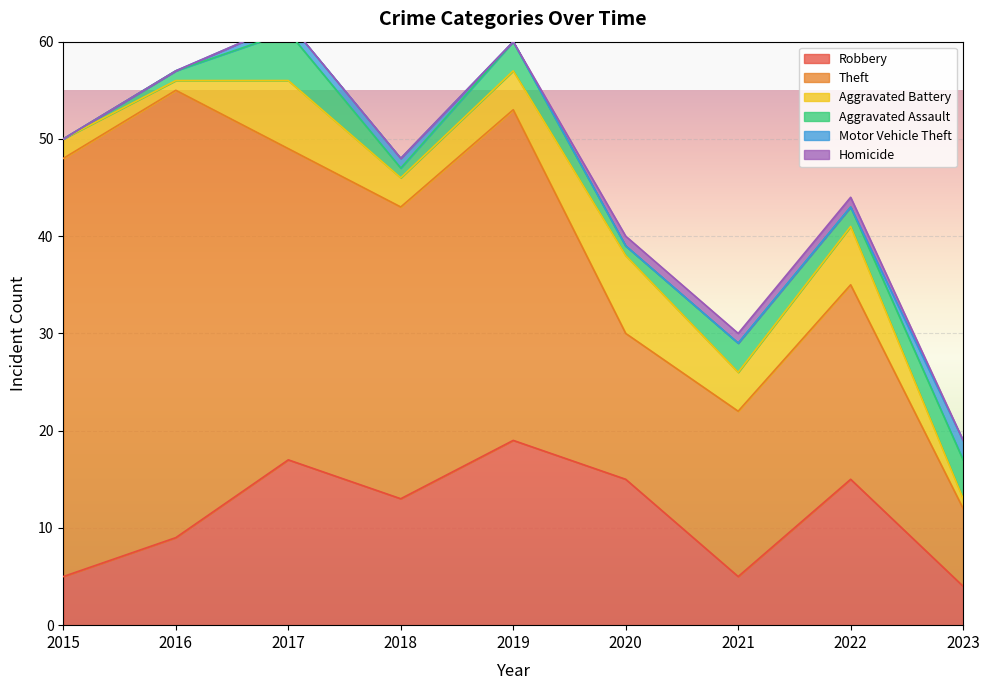

Reading left to right, list all the values displayed in this chart.

Robbery: 2015=5	2016=9	2017=17	2018=13	2019=19	2020=15	2021=5	2022=15	2023=4
Theft: 2015=43	2016=46	2017=32	2018=30	2019=34	2020=15	2021=17	2022=20	2023=8
Aggravated Battery: 2015=2	2016=1	2017=7	2018=3	2019=4	2020=8	2021=4	2022=6	2023=1
Aggravated Assault: 2015=0	2016=1	2017=5	2018=1	2019=3	2020=1	2021=3	2022=2	2023=4
Motor Vehicle Theft: 2015=0	2016=0	2017=1	2018=1	2019=0	2020=0	2021=0	2022=0	2023=2
Homicide: 2015=0	2016=0	2017=0	2018=0	2019=0	2020=1	2021=1	2022=1	2023=0